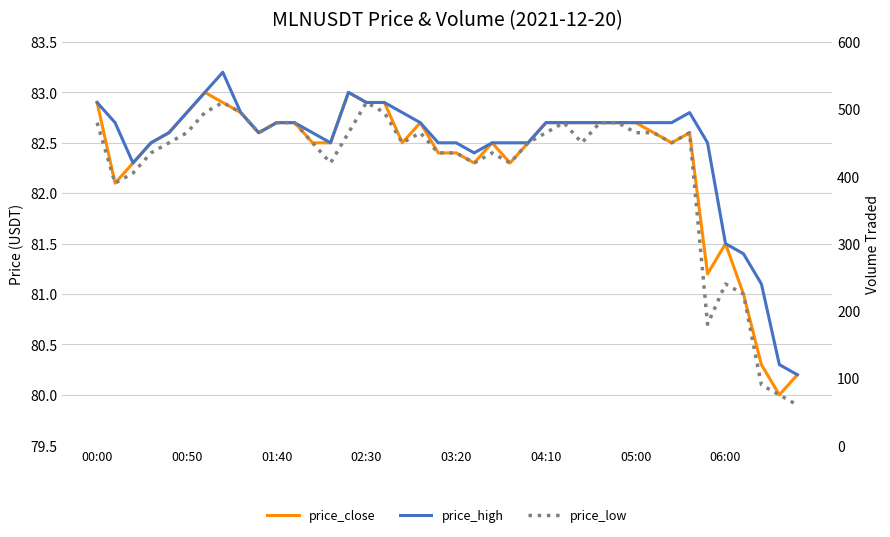

True or false: price_close has more than 2 interior local peaks.

True